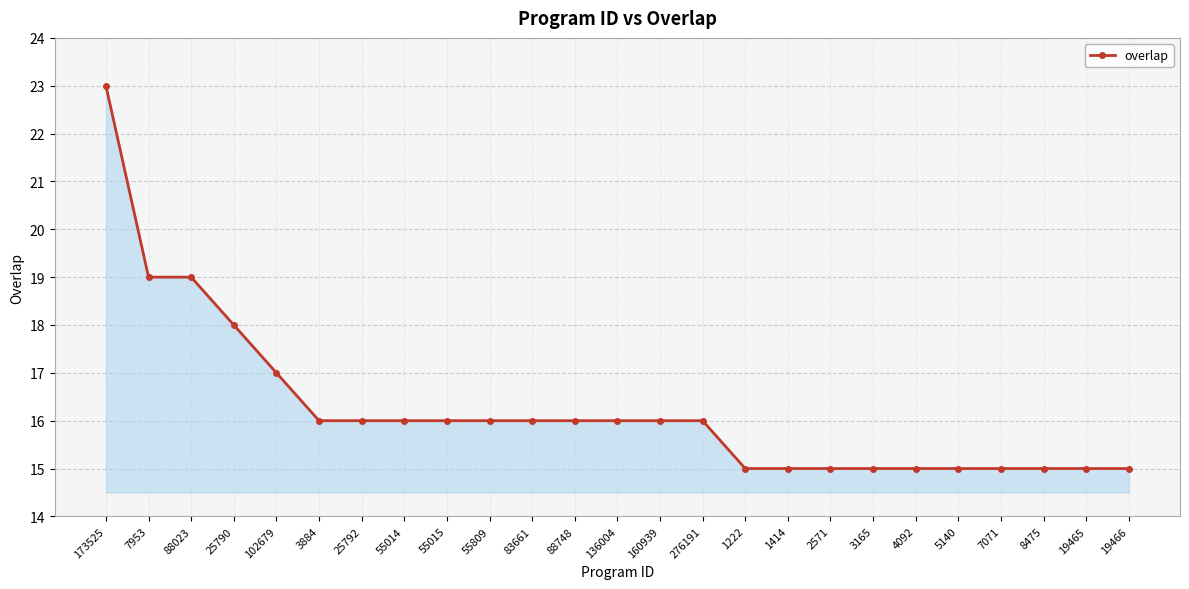

What position from the left is 136004?

13